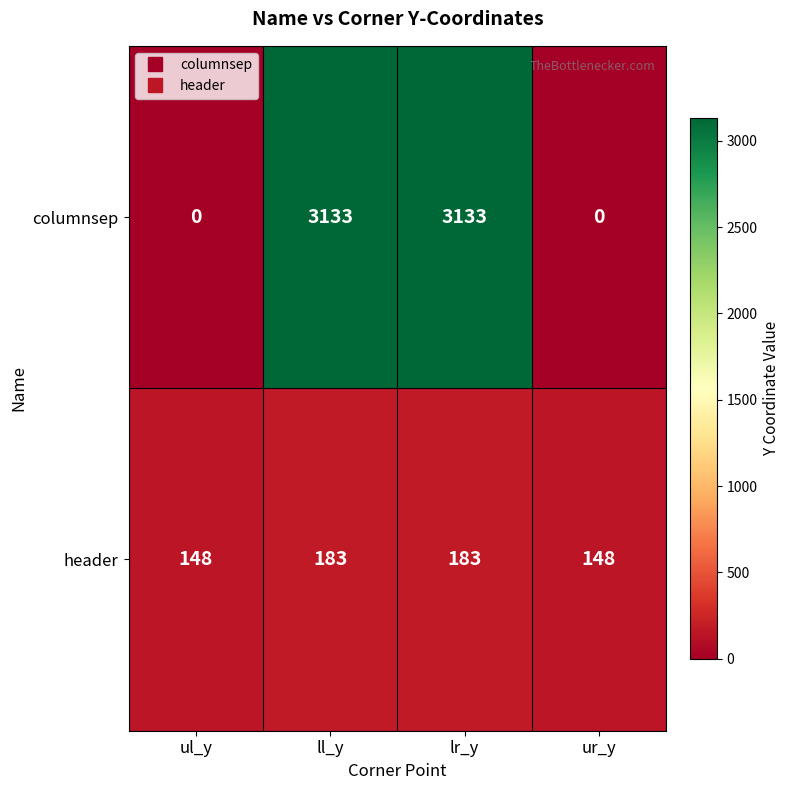

What is the lowest value of the header series?

148